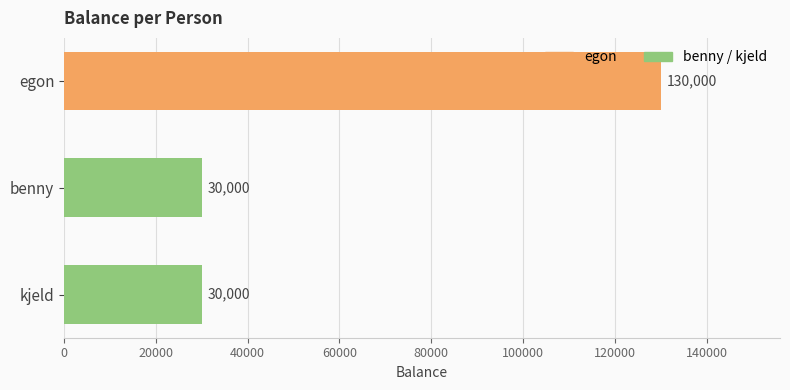

True or false: the data shows 39447 at benny.

False